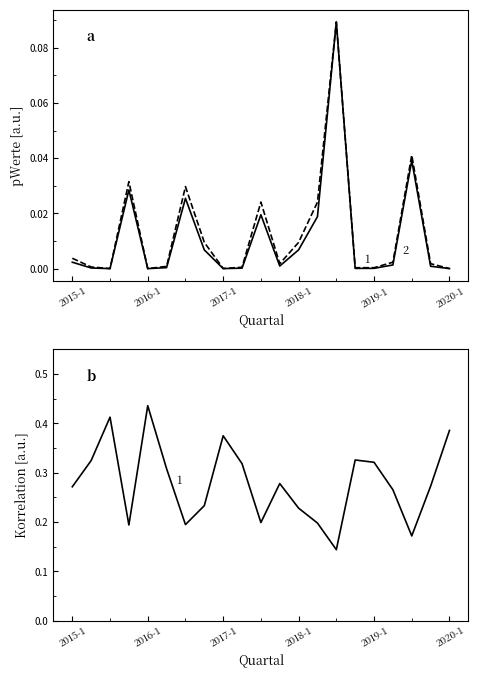

Is the value of pWerte at 2020-1 greater than the value of pWerteKorrigiert at 15?

Yes